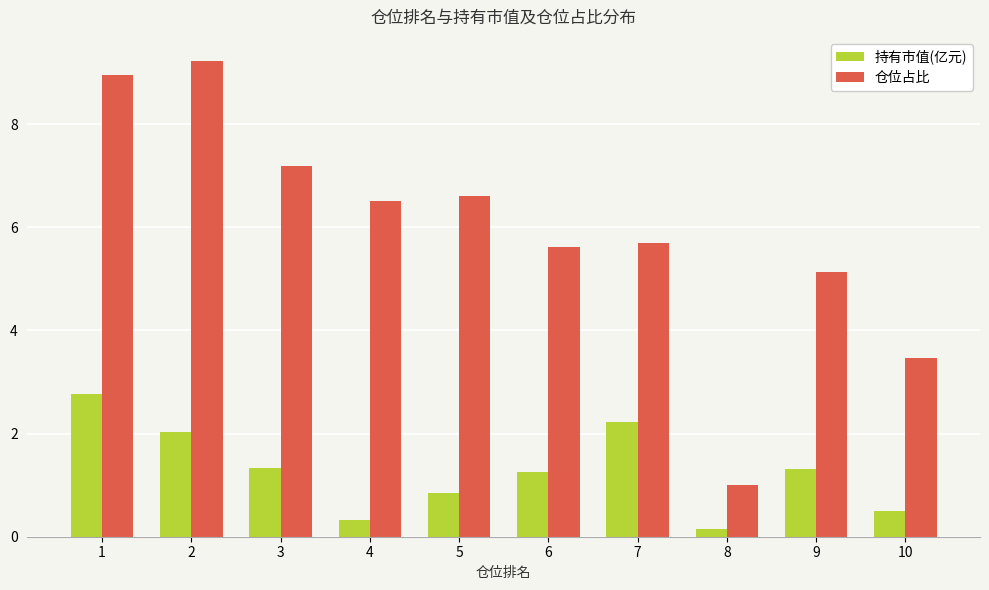

At which label does 仓位占比 first exceed 6?

1